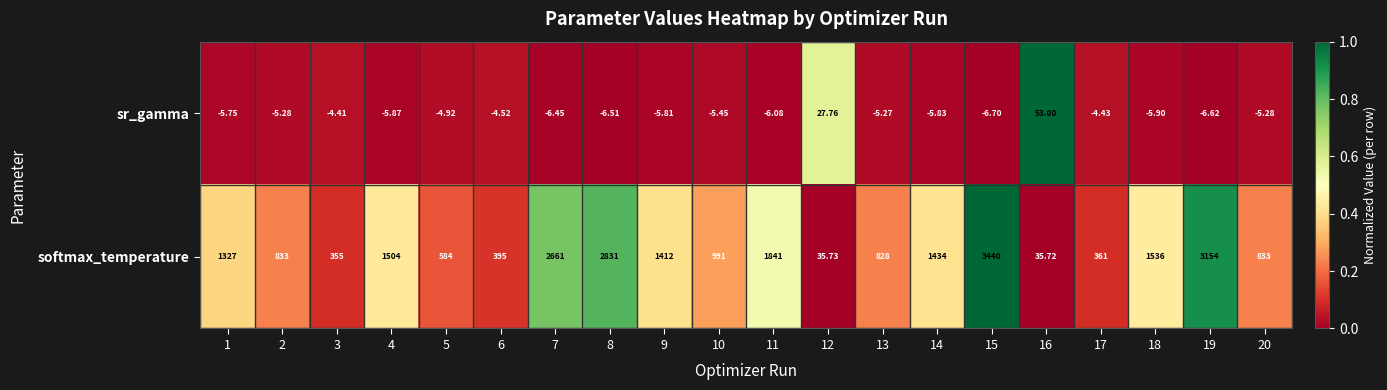

Which series has the largest total across all categories?

softmax_temperature